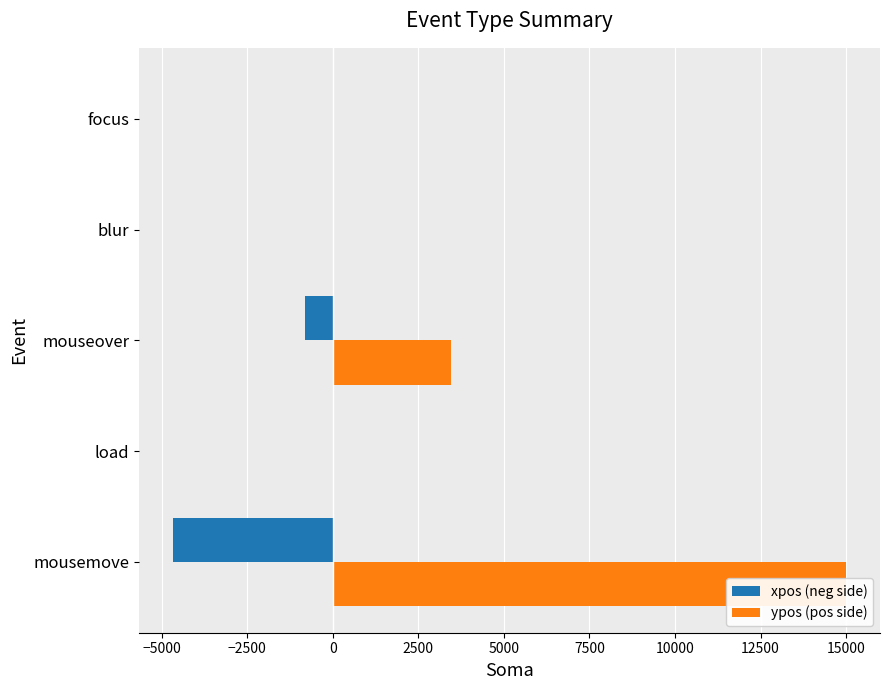

How many ypos (pos side) values are between 0 and 3466?

4